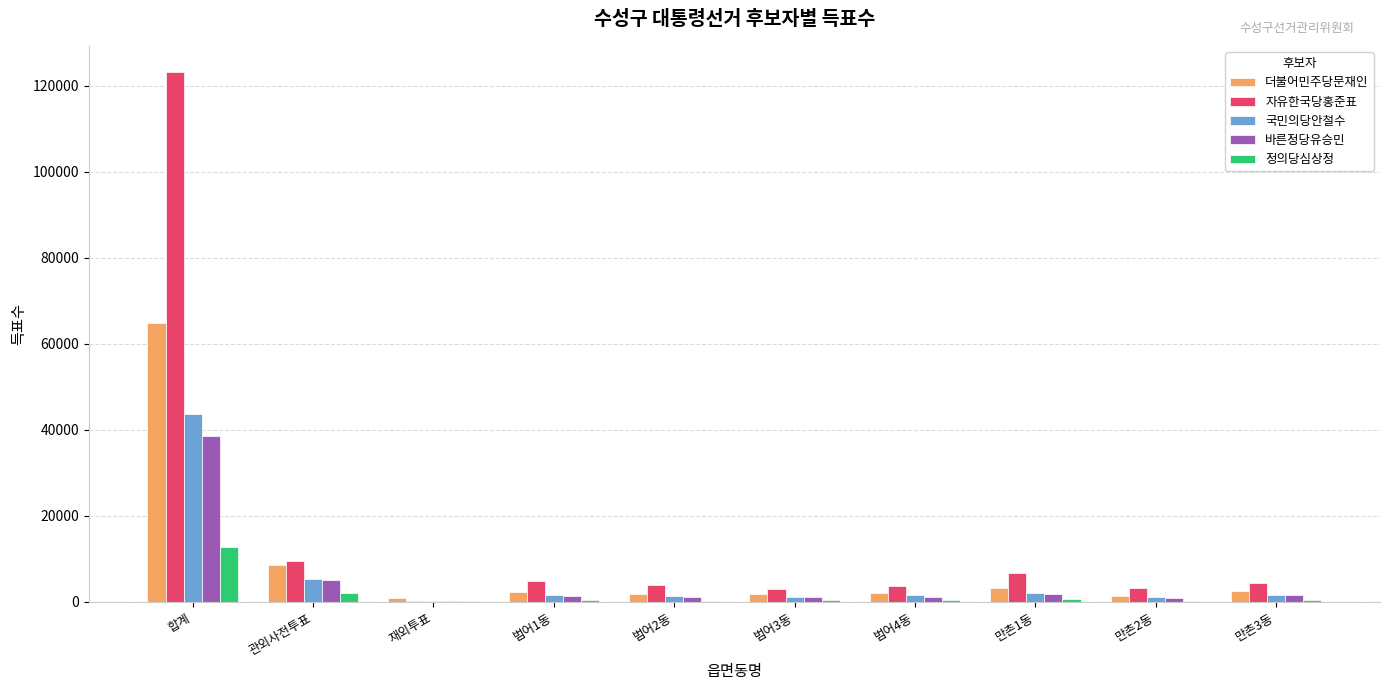

Which label corresponds to the largest value in the chart?

합계